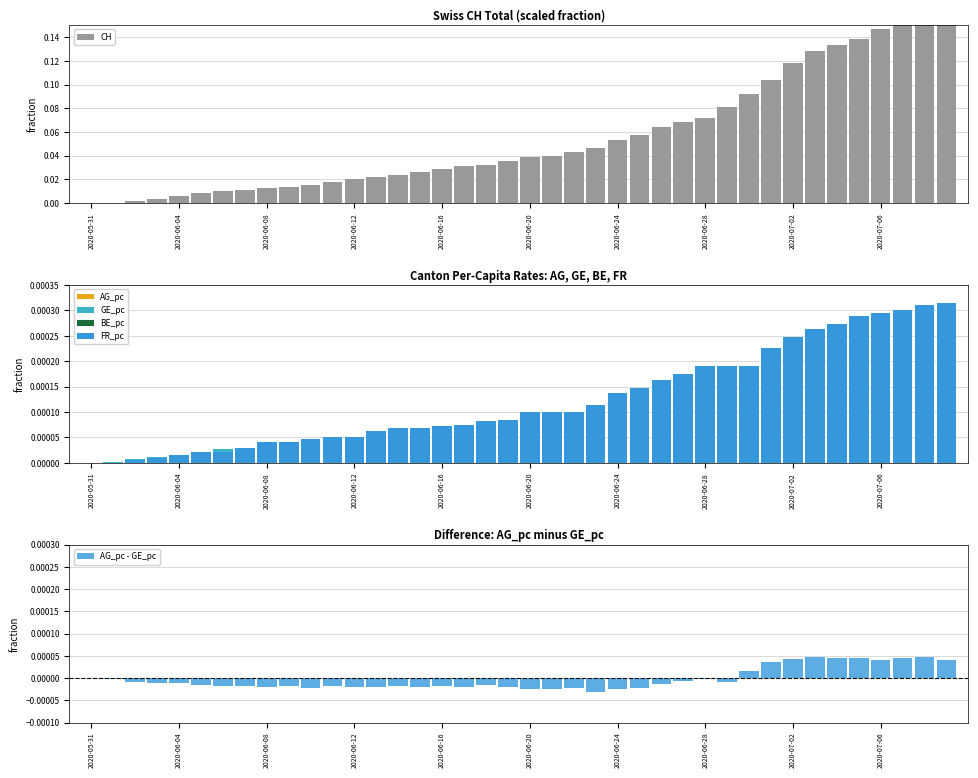

Which series changed the most between 2020-06-16 and 15?

CH